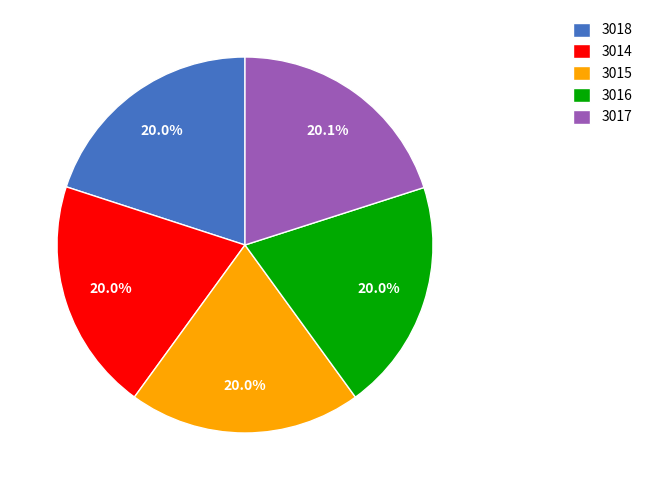

How many segments does this pie chart have?

5